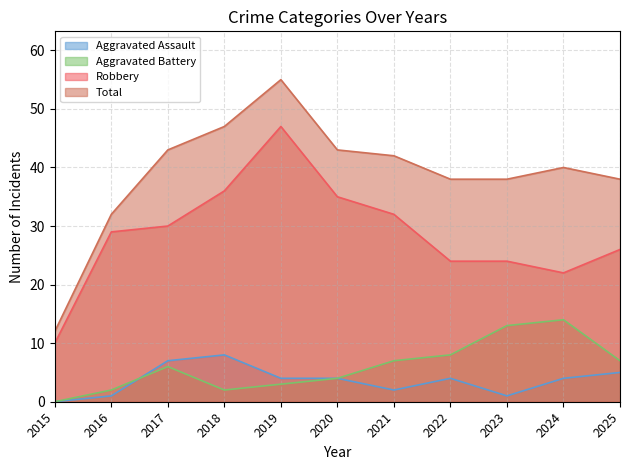

The Aggravated Battery series shows 1 at 2018. True or false?

False